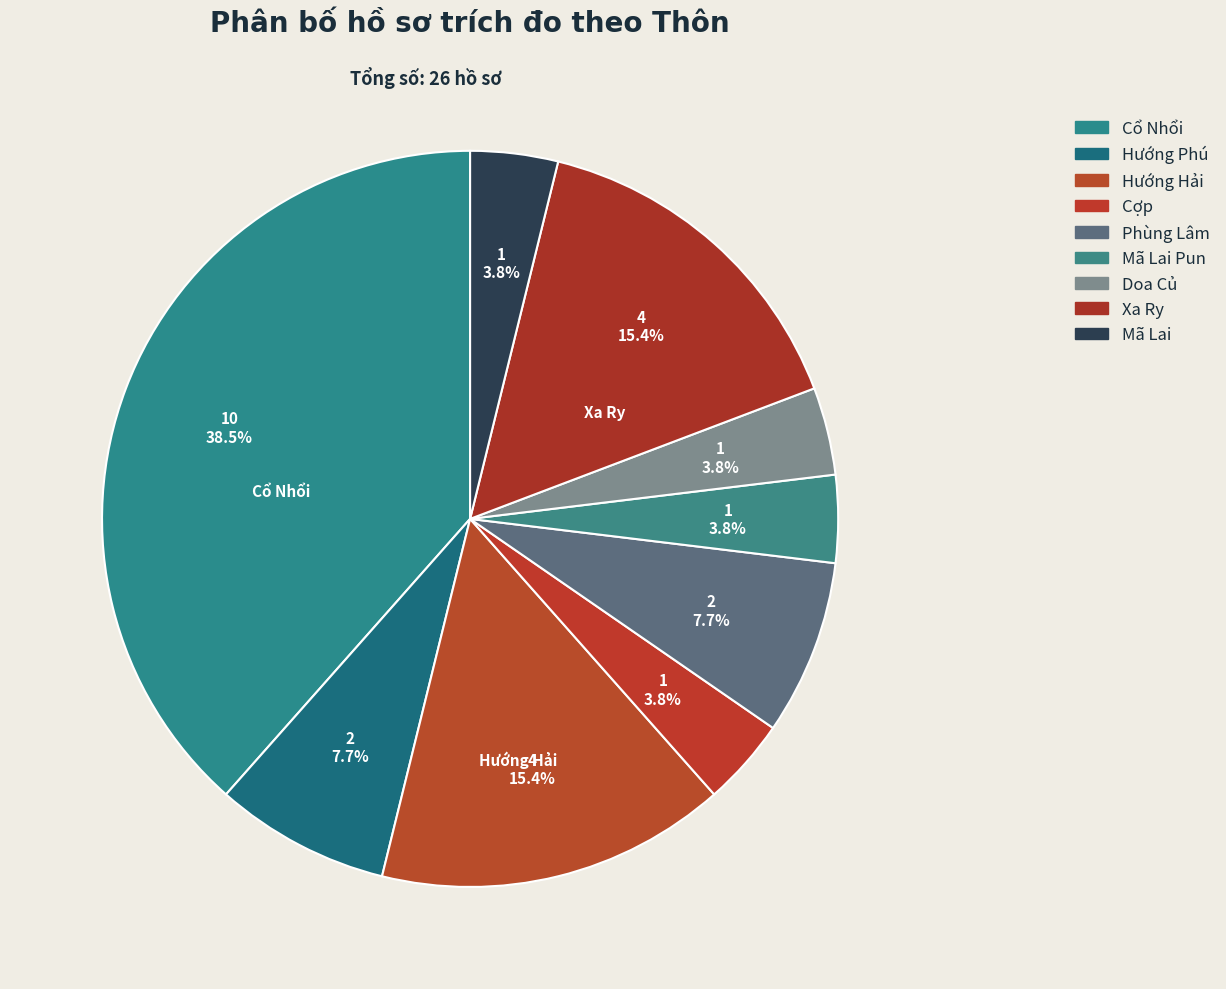

What is the smallest slice in the pie chart?

Cợp